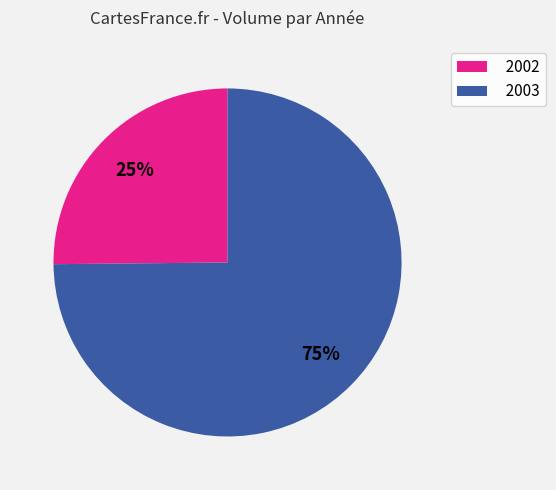

Rank the categories by value from highest to lowest.

2003, 2002